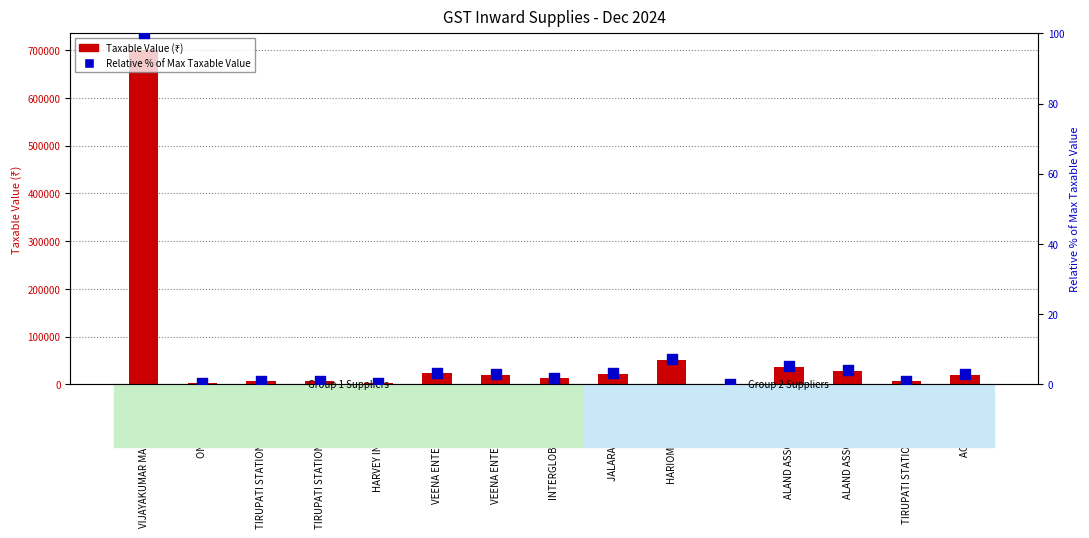

What is the total value across all series at VIJAYAKUMAR MAHADEVAIAH?

700100.0